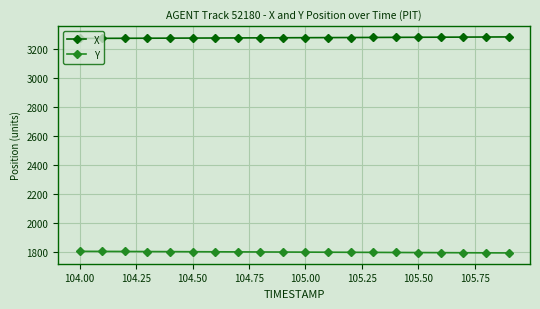

What is the value of the X point at the 12th from the left?

3280.3